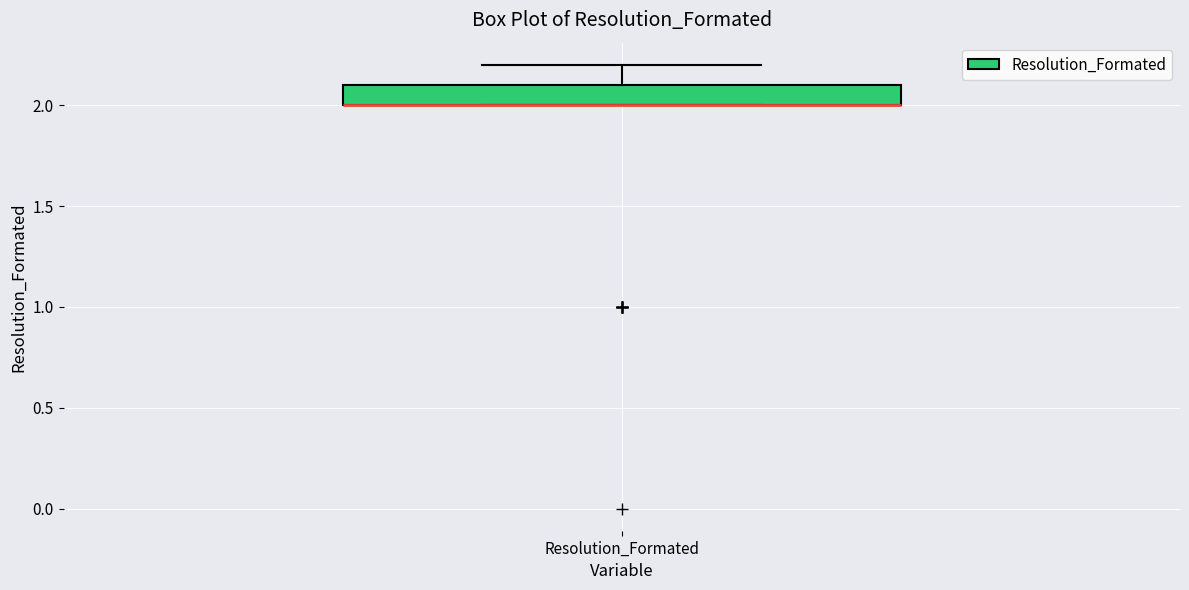

Where does the upper whisker of the box for Resolution_Formated end on the y-axis? The values are not printed on the chart, so give them approximately, as read against the axis.

2.2